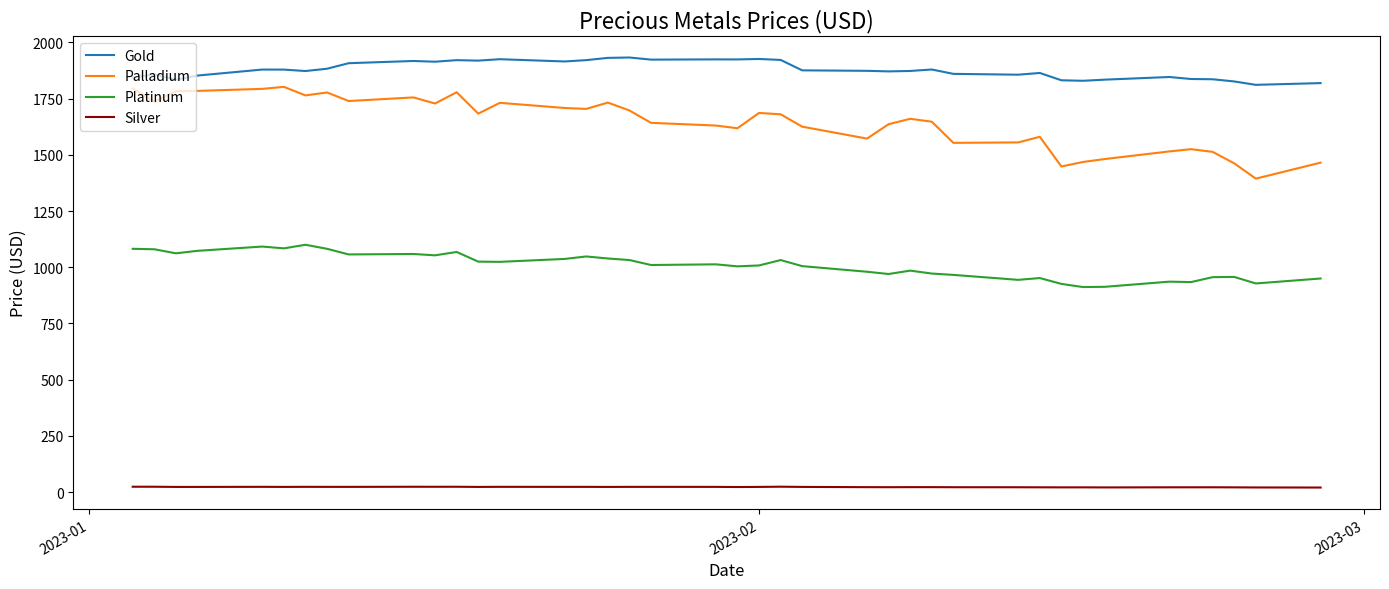

Which series has the widest spread of values?

Palladium